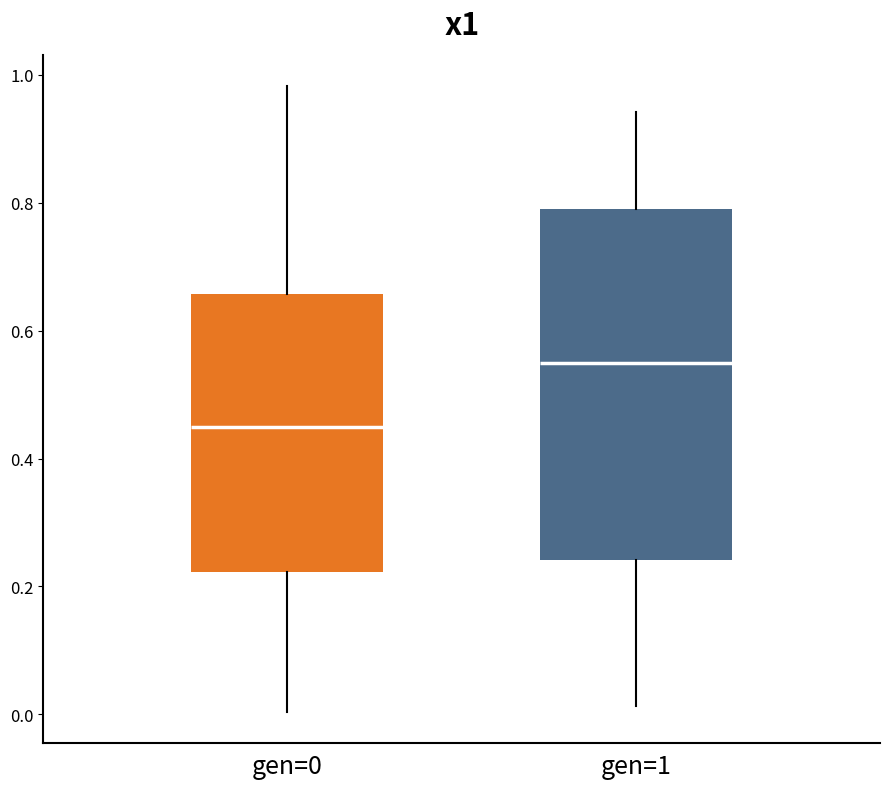

Reading left to right, transcribe this box plot: for each box, give where its median line is, the range the box spans, and where its two whiskers end, as read against the y-axis. The values are not printed on the chart, so give them approximately, as read against the axis.

gen=0: median 0.44, box 0.22 to 0.66, whiskers 0.00 to 0.98
gen=1: median 0.54, box 0.24 to 0.78, whiskers 0.02 to 0.94